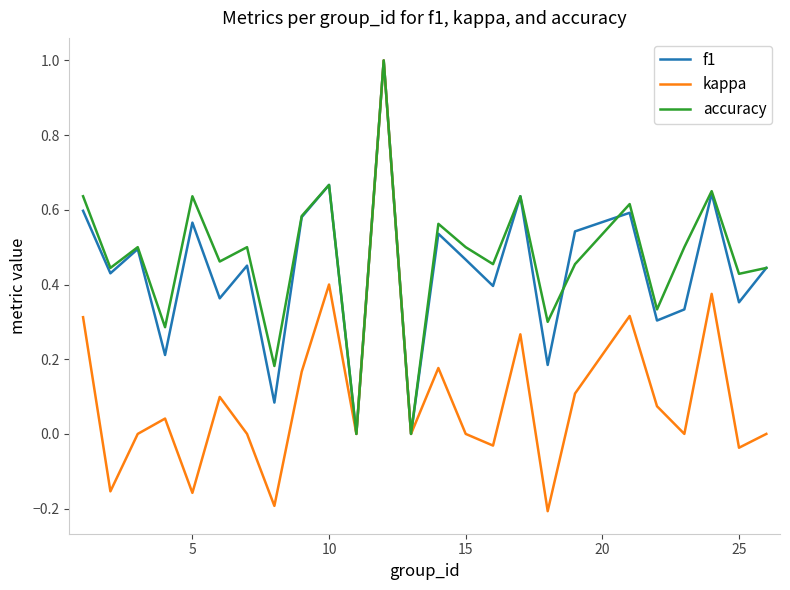

True or false: accuracy has more than 0 points higher than both neighbors.

True